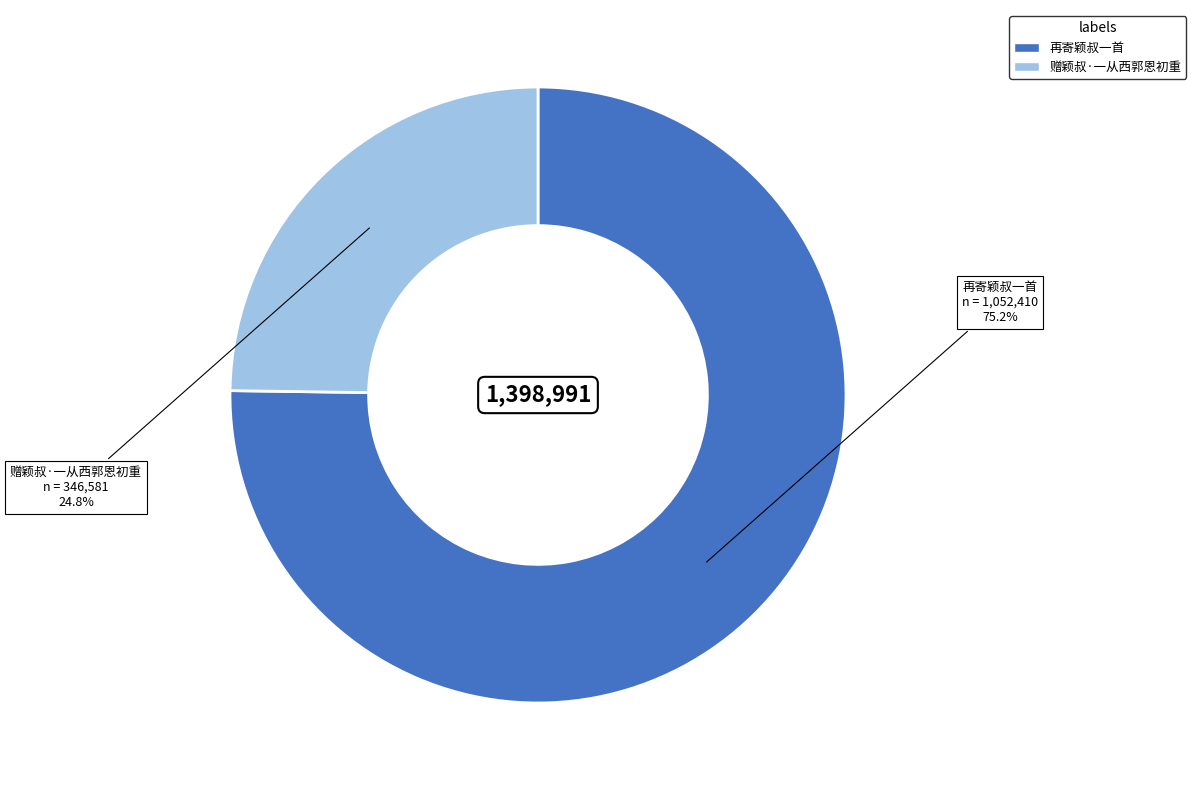

Which slice is the smallest?

赠颖叔·一从西郭恩初重